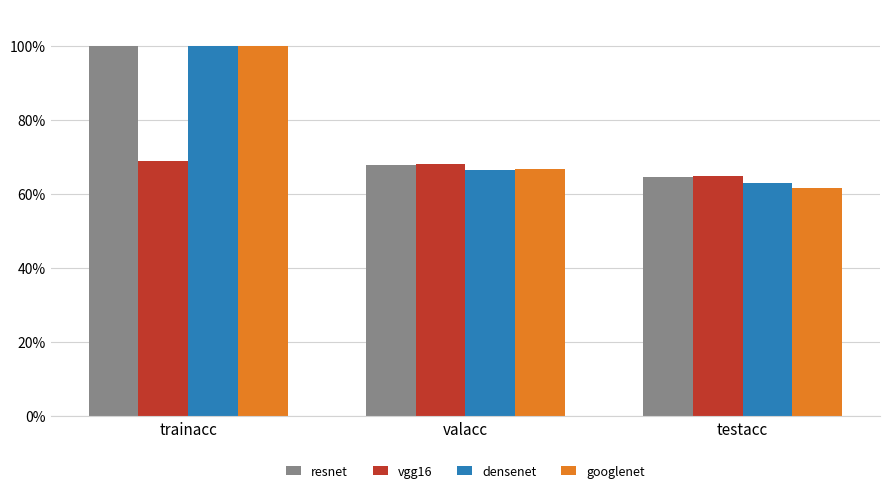

What are all the series names shown in the legend?

resnet, vgg16, densenet, googlenet